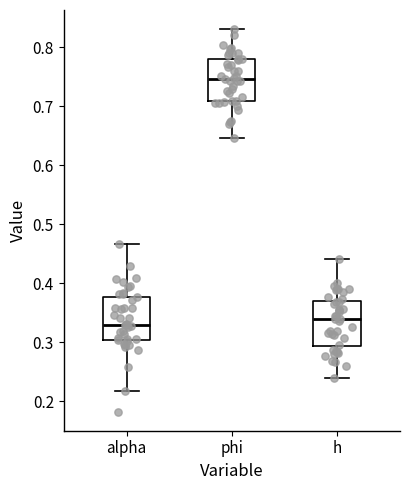

Where is the lower edge of the box for h on the y-axis? The values are not printed on the chart, so give them approximately, as read against the axis.

0.29